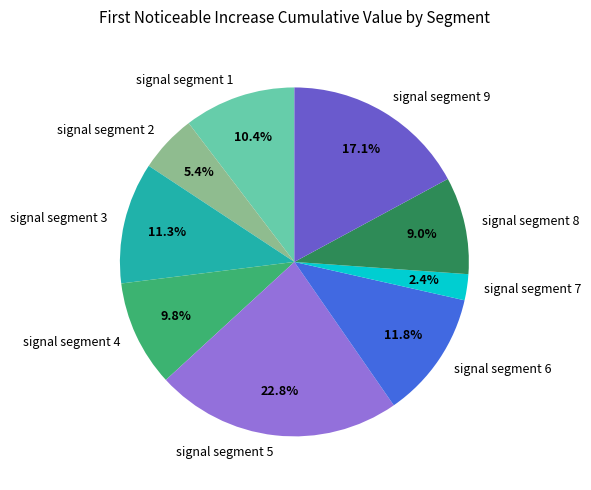

To the nearest percent, what is the difference between the largest and smallest slice percentages?

20%